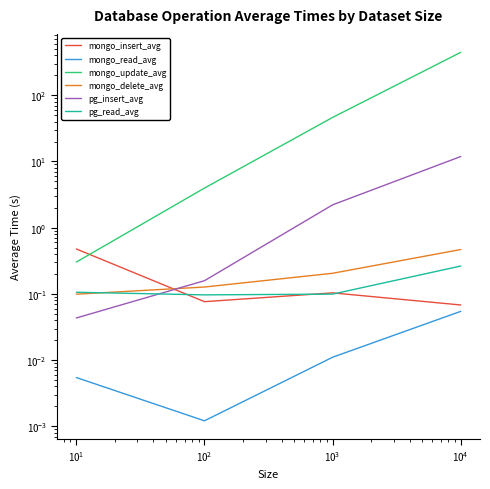

How many lines are shown in the chart?

6